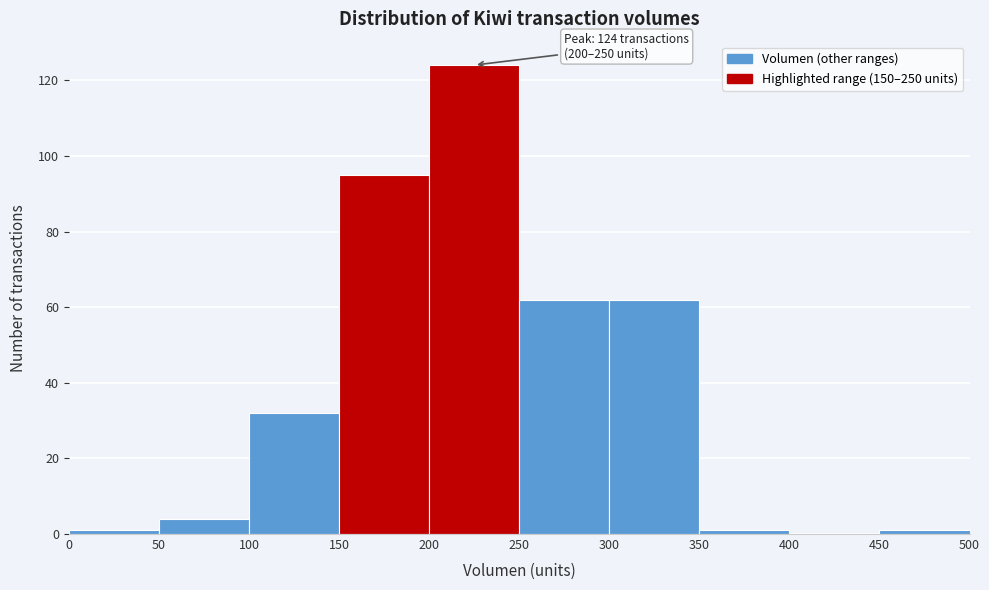

Which range on the x-axis has the tallest bar?

200 to 250